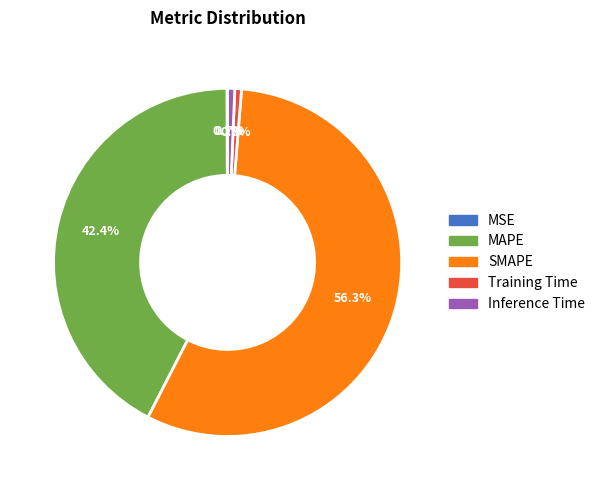

Does any single category account for the majority?

Yes